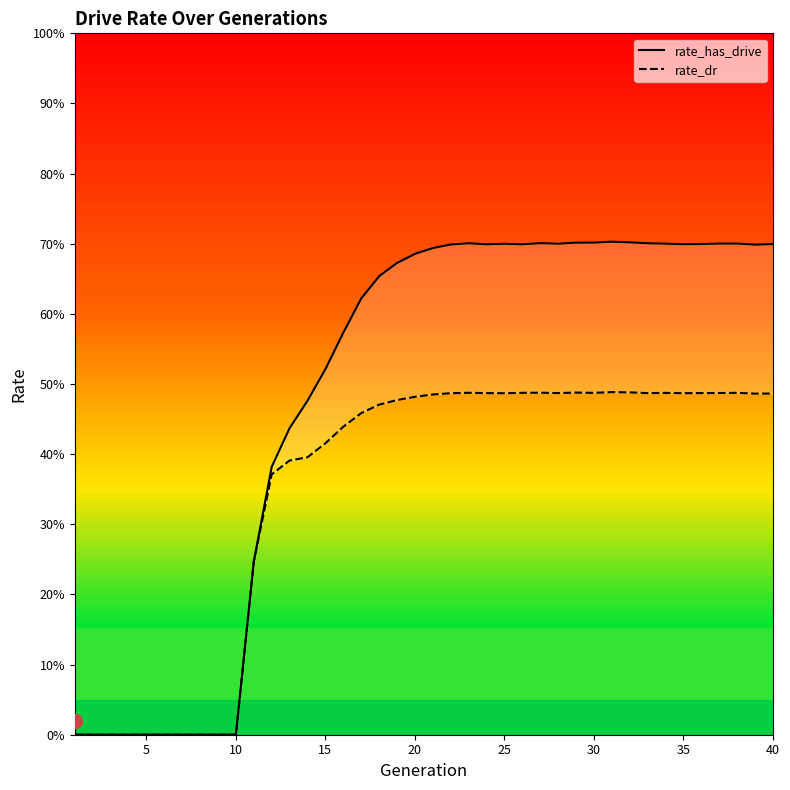

Which has a higher value, 20 or 5?

20